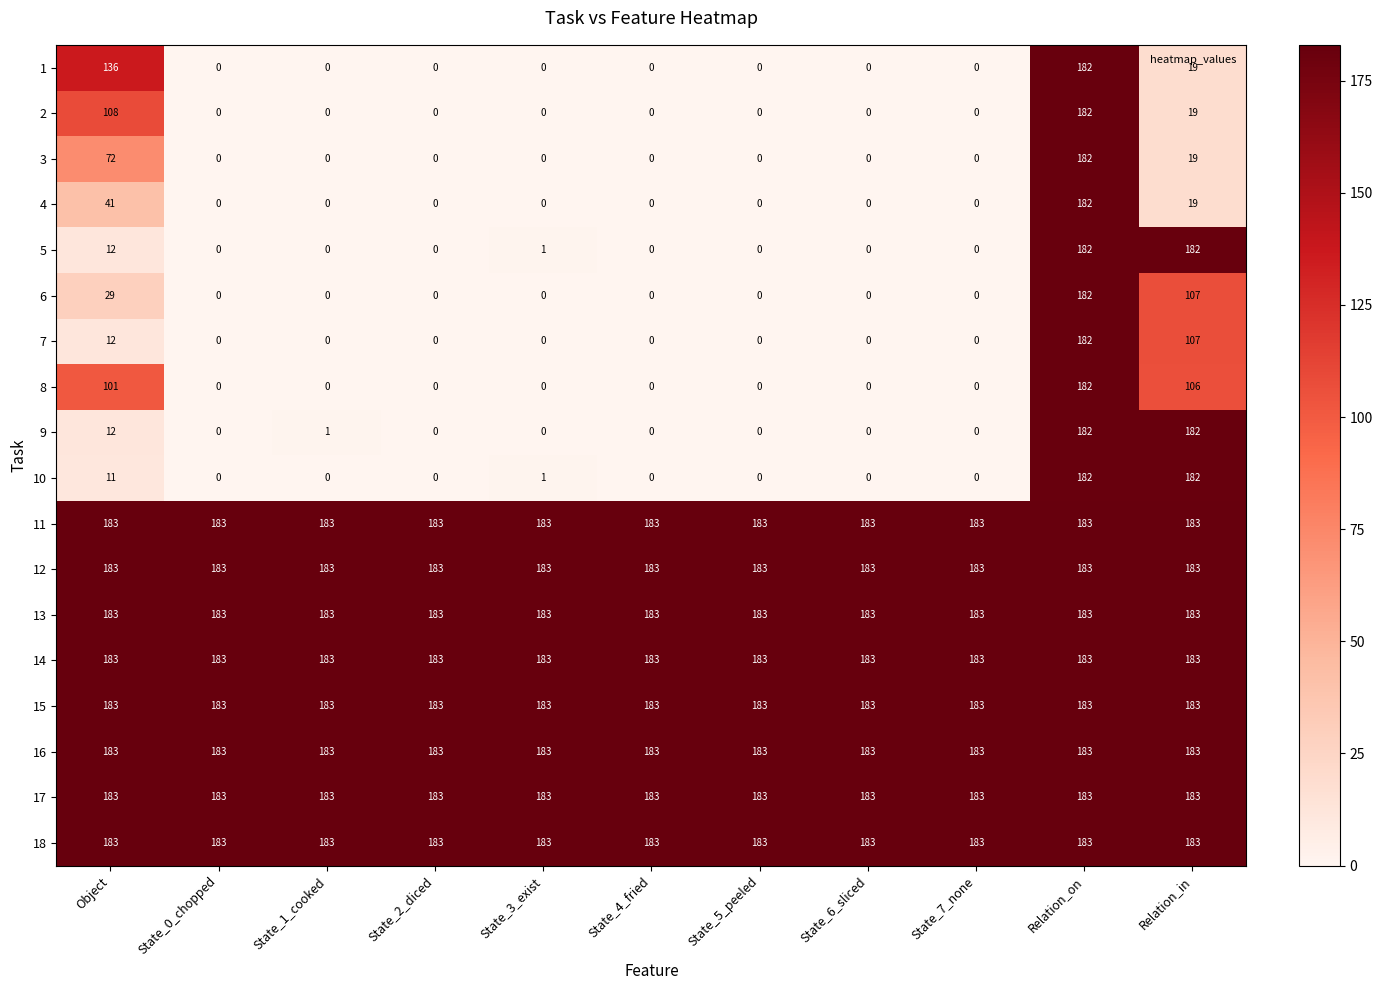

What is the maximum value shown in the chart?

183